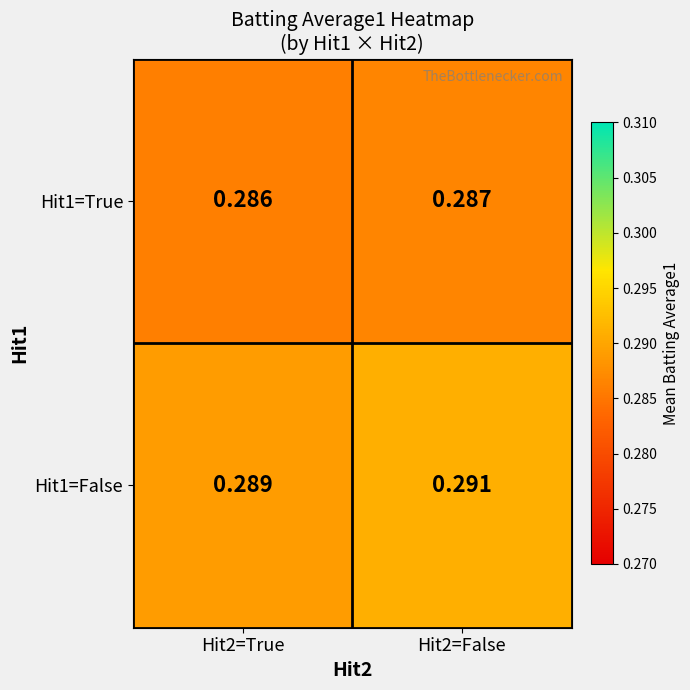

Is the value of Hit1=False at Hit2=False greater than the value of Hit1=True at Hit2=False?

Yes